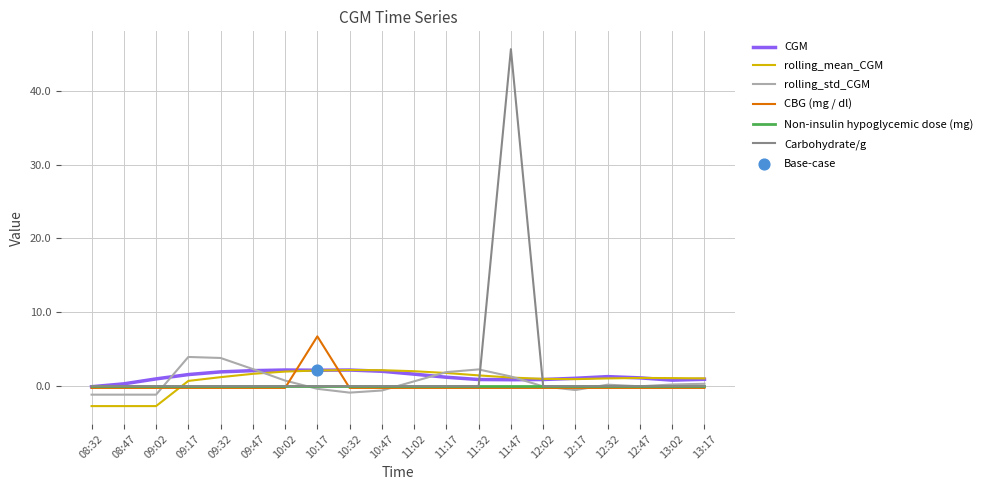

What is the total value across all series at 09:47?

5.8